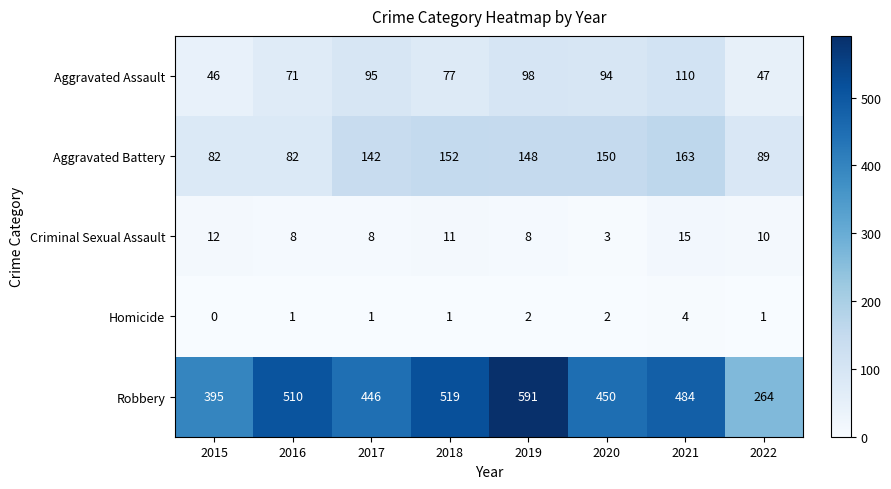

At which label is Robbery closest to 427?

2017